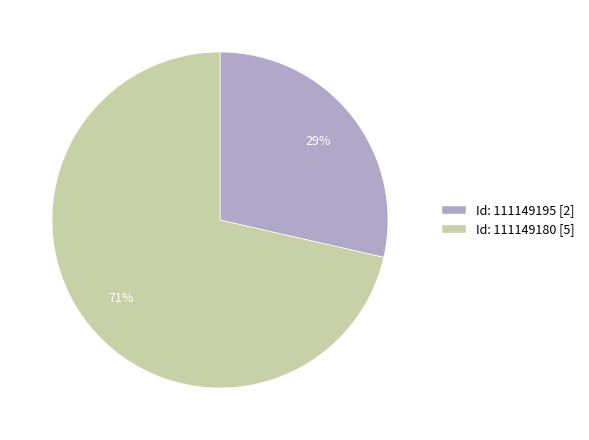

What is the majority slice?

111149180